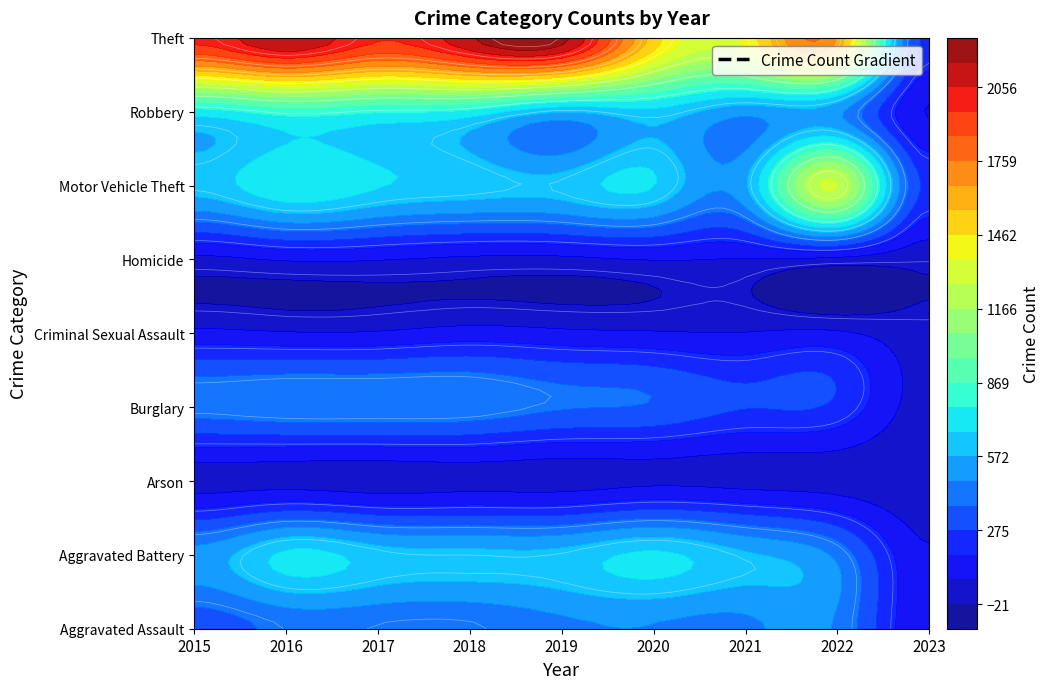

What is the average value of the Criminal Sexual Assault series?

87